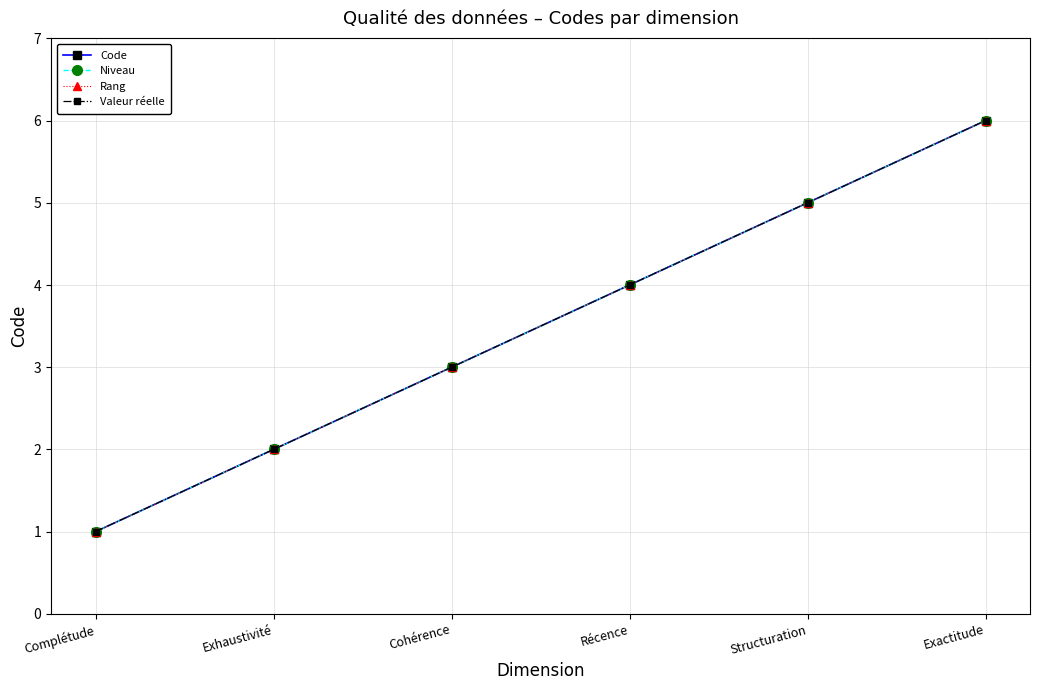

True or false: Code has a value of 5 at Cohérence.

False